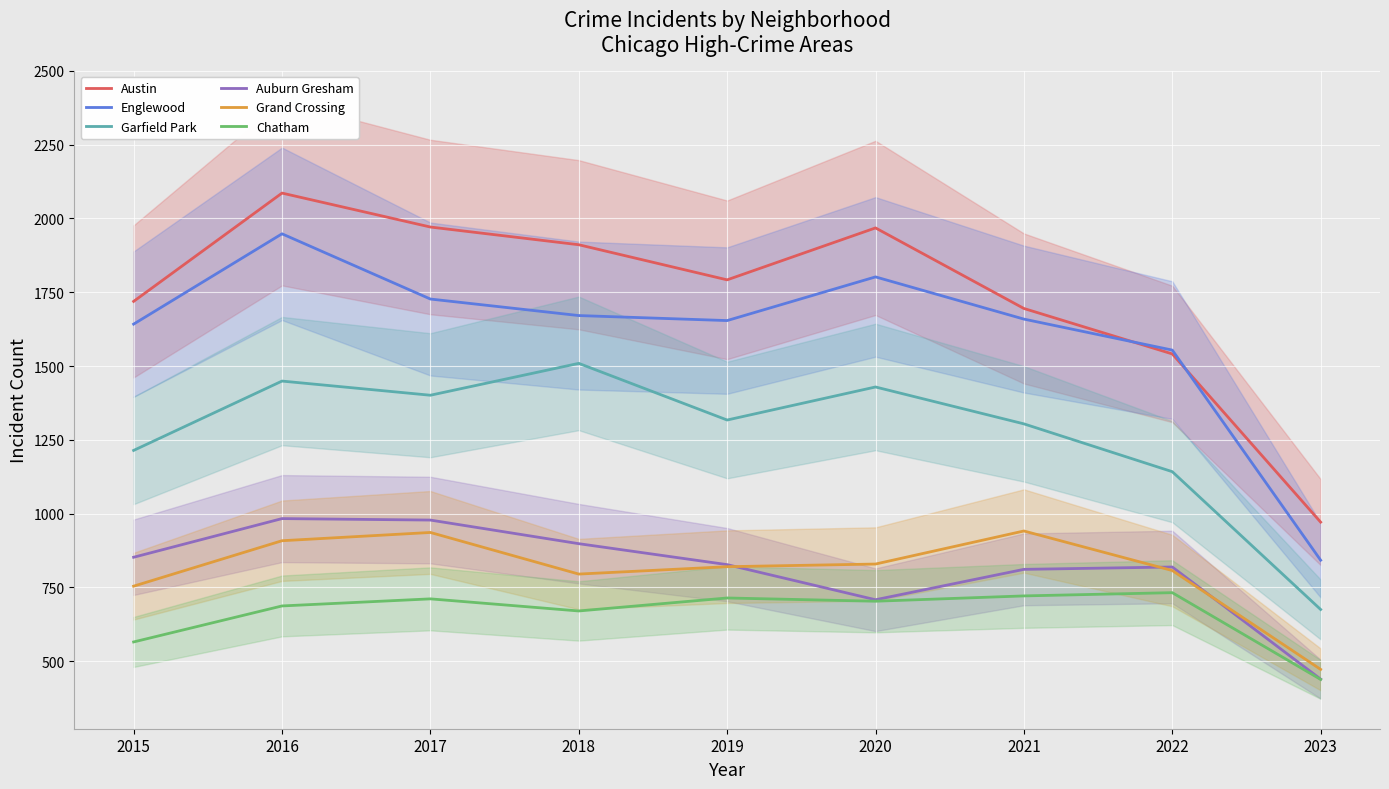

List the series in order of their peak value, highest first.

Austin, Englewood, Garfield Park, Auburn Gresham, Grand Crossing, Chatham